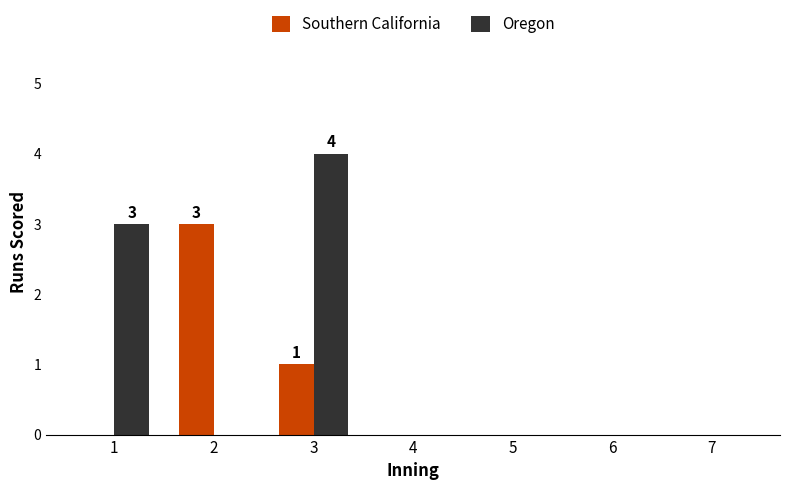

What is the sum of all Southern California values?

4